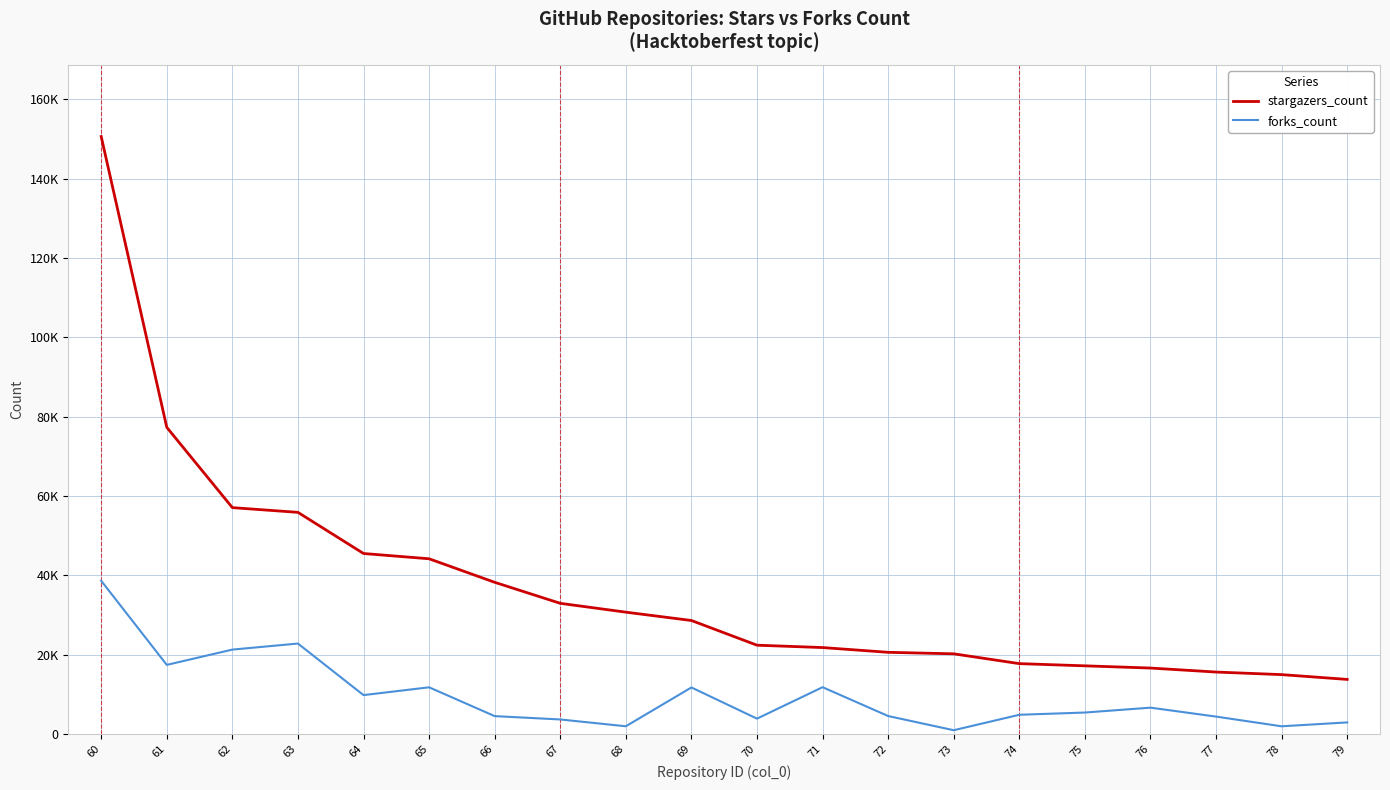

What are all the series names shown in the legend?

stargazers_count, forks_count